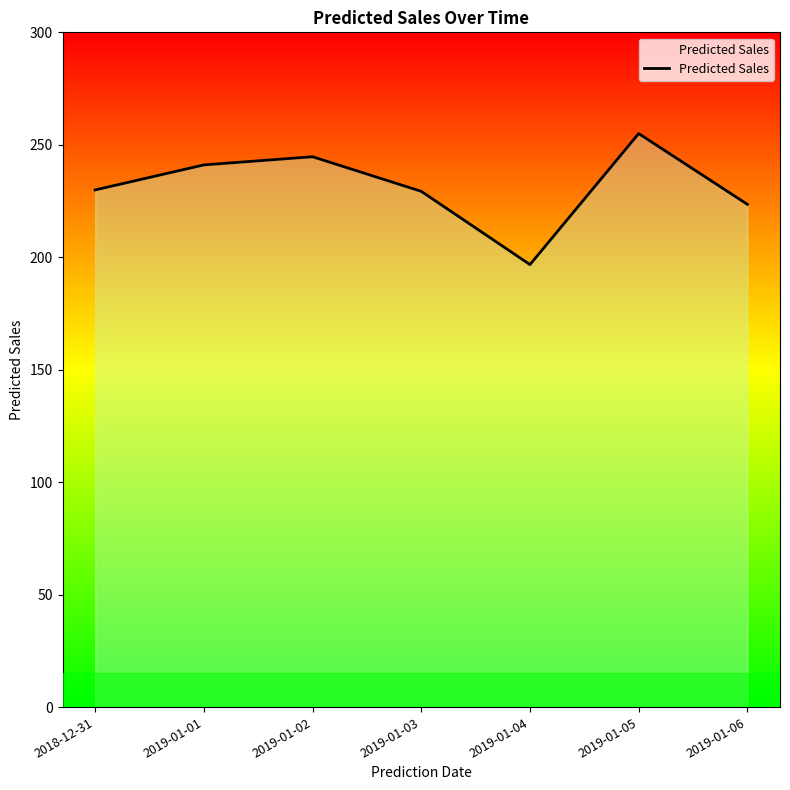

How many series are shown in this chart?

1